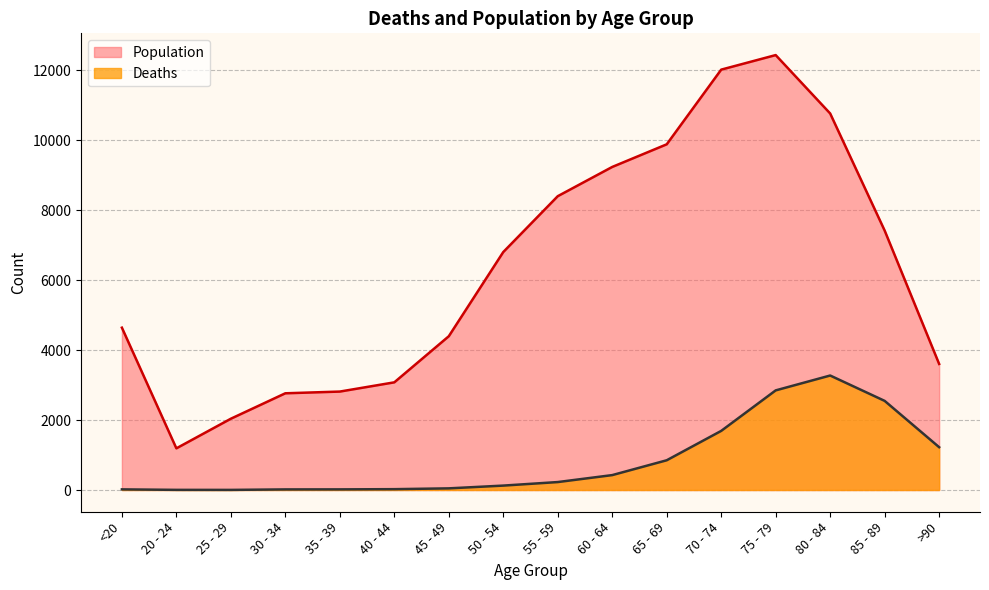

What is the sum of the Deaths values at 30 - 34 and 60 - 64?

443